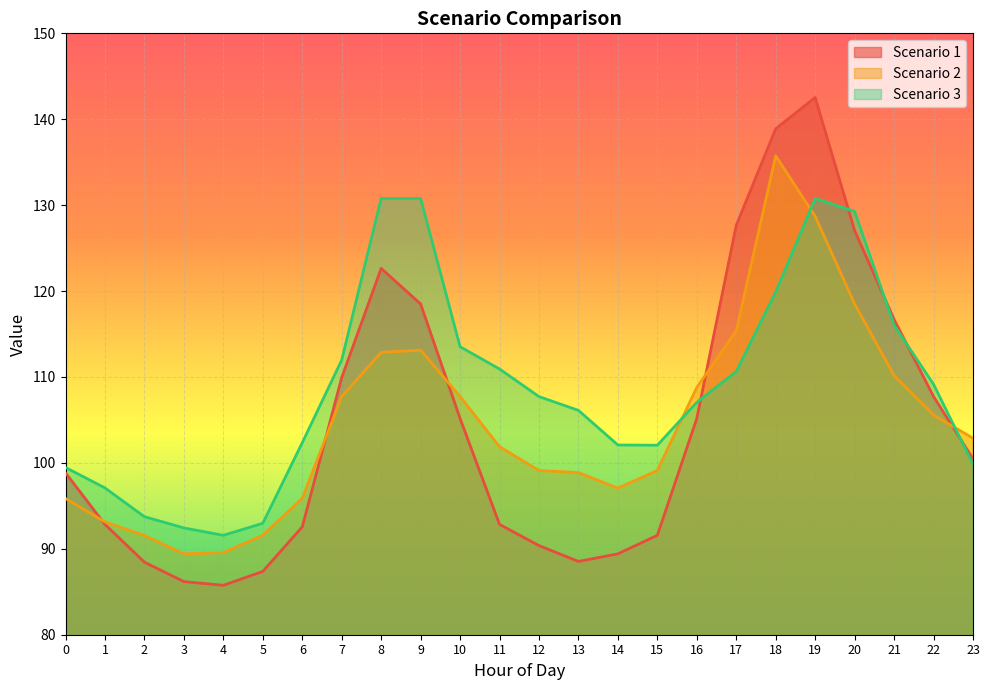

Which series ends up on top after the final intersection of Scenario 2 and Scenario 1?

Scenario 2